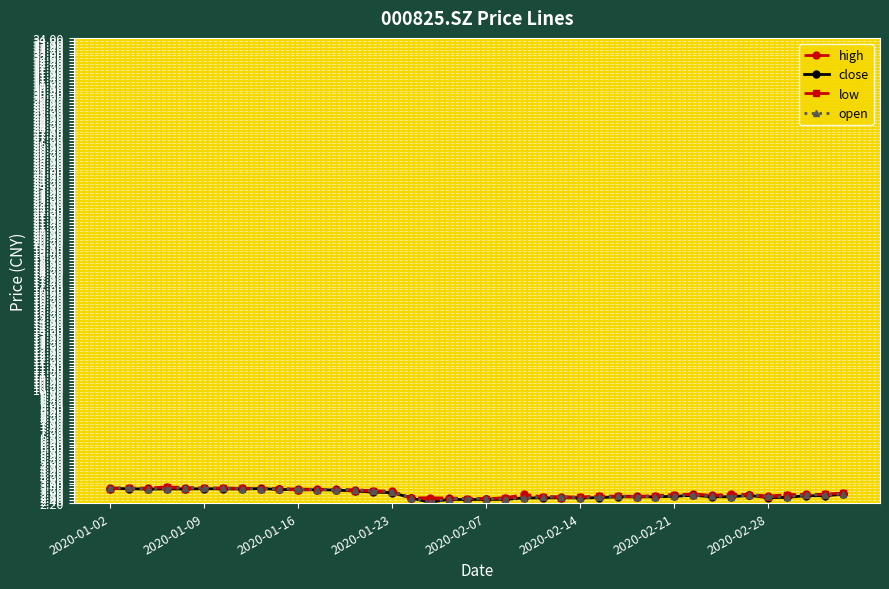

List the series in order of their overall mean, highest first.

high, low, open, close